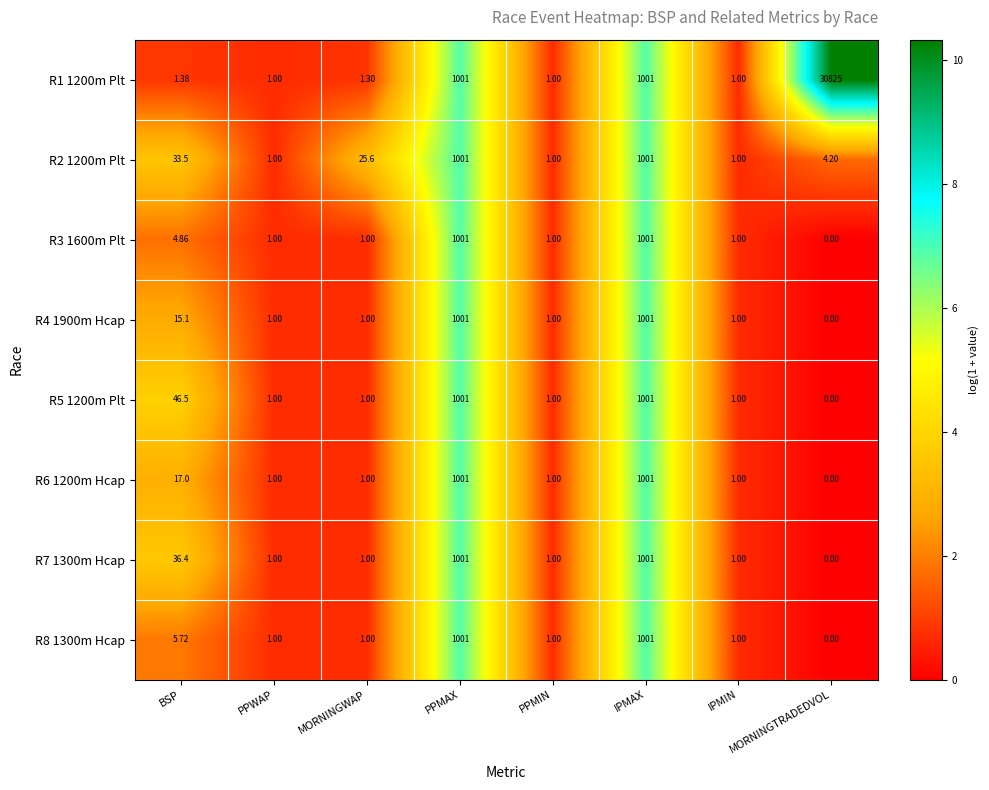

Where is R8 1300m Hcap nearest to the value 500?

BSP